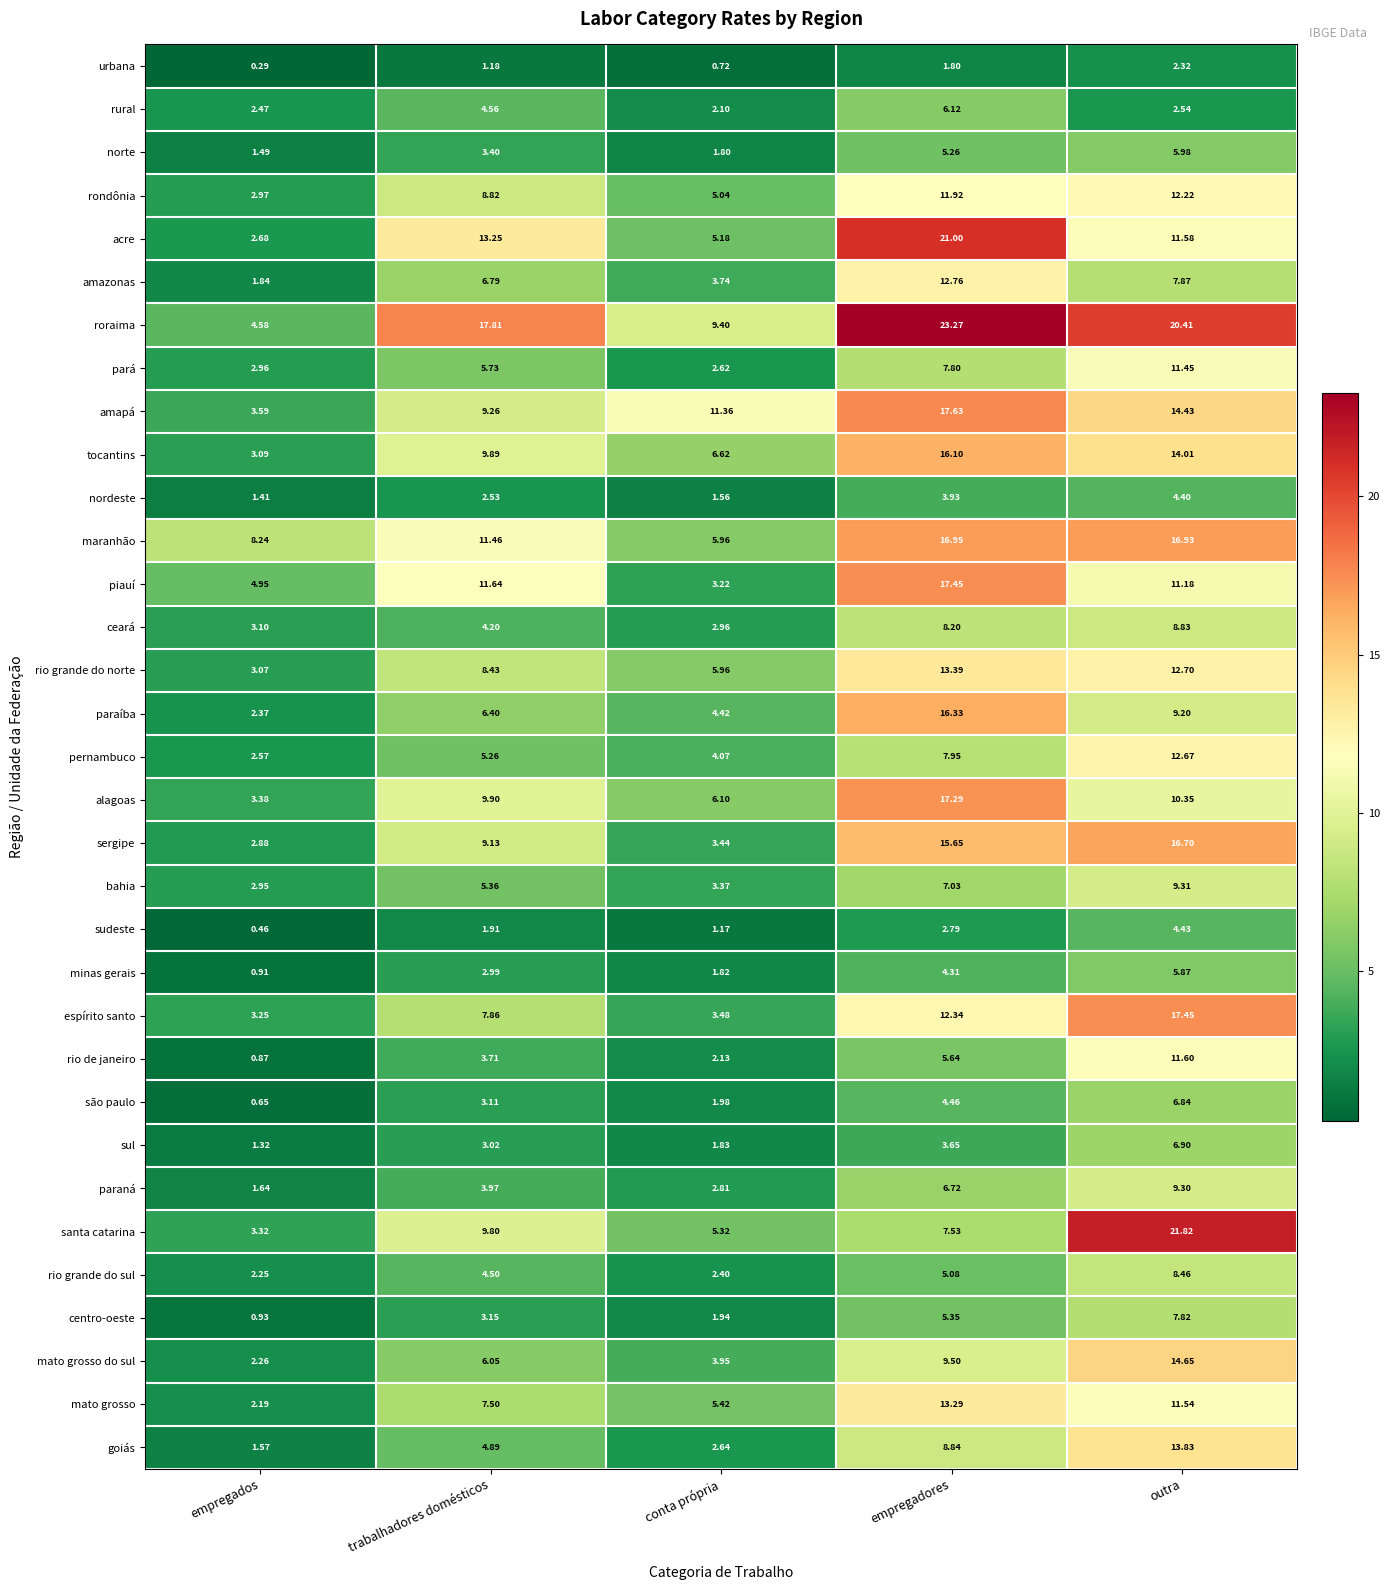

At outra, list the series in order from smallest to largest.

urbana, rural, nordeste, sudeste, minas gerais, norte, são paulo, sul, centro-oeste, amazonas, rio grande do sul, ceará, paraíba, paraná, bahia, alagoas, piauí, pará, mato grosso, acre, rio de janeiro, rondônia, pernambuco, rio grande do norte, goiás, tocantins, amapá, mato grosso do sul, sergipe, maranhão, espírito santo, roraima, santa catarina